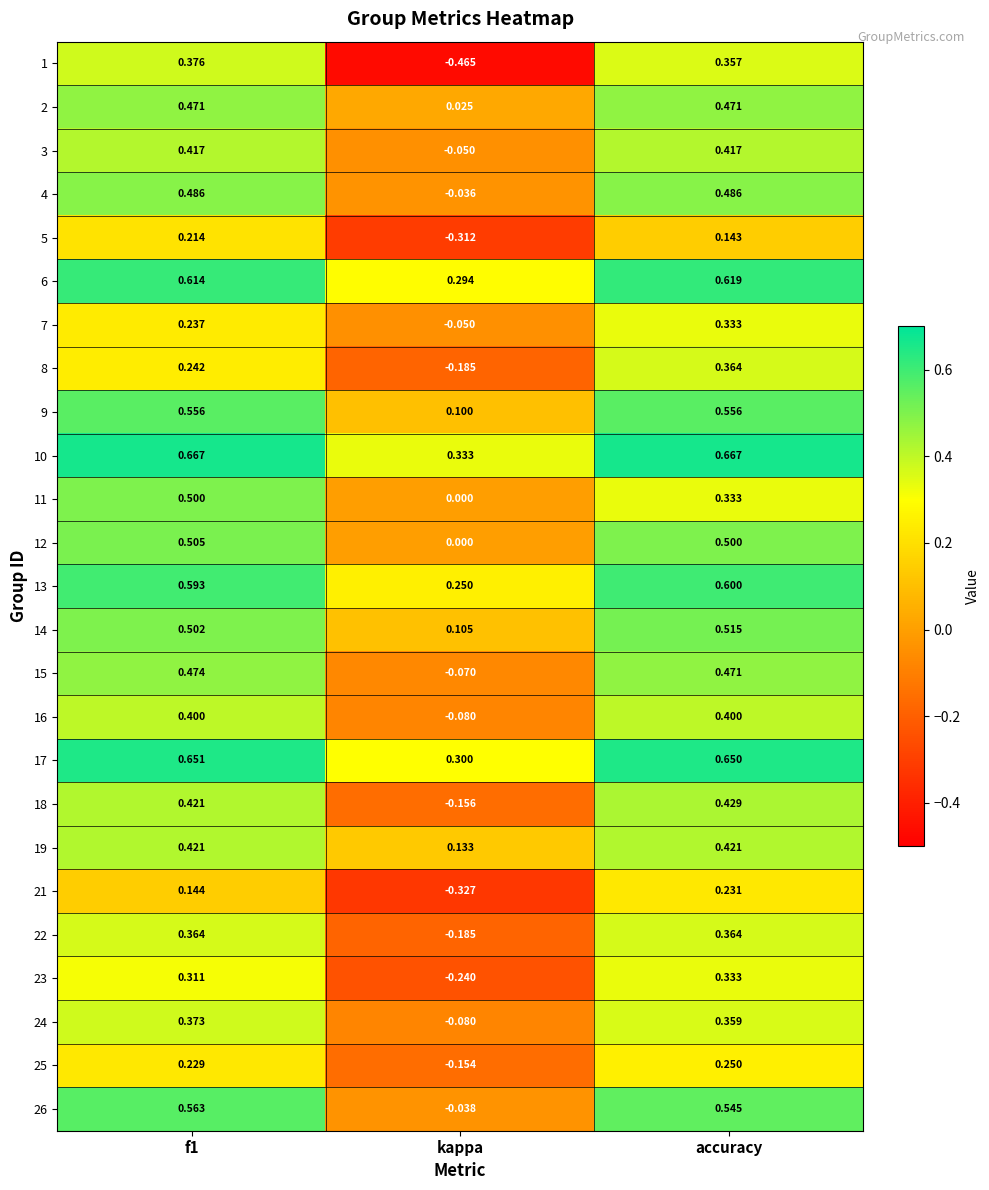

Count the number of categories in the chart.

3